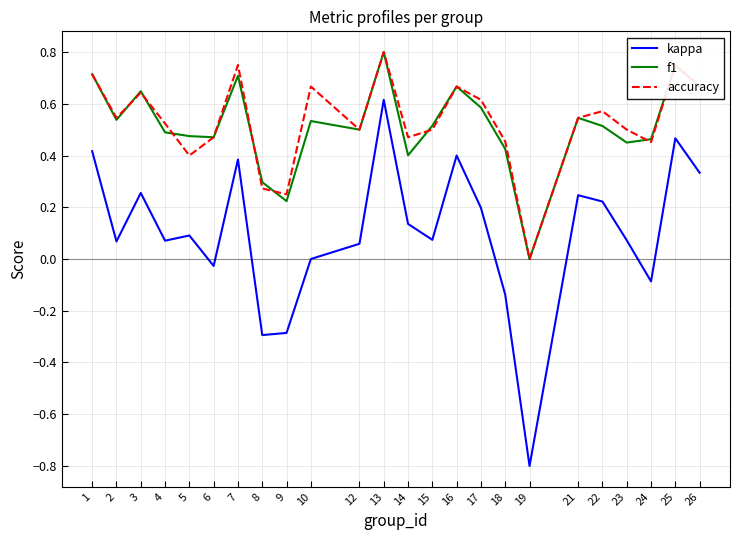

How many series are shown in this chart?

3